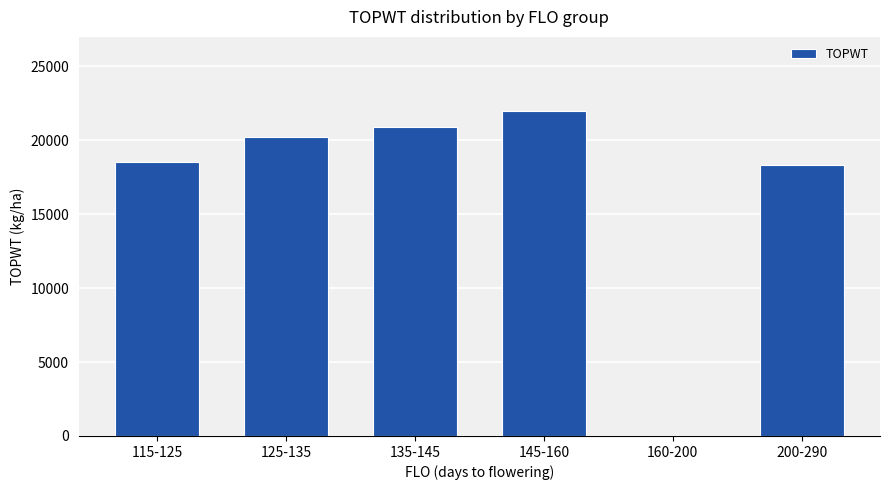

Does the chart contain stacked bars?

No